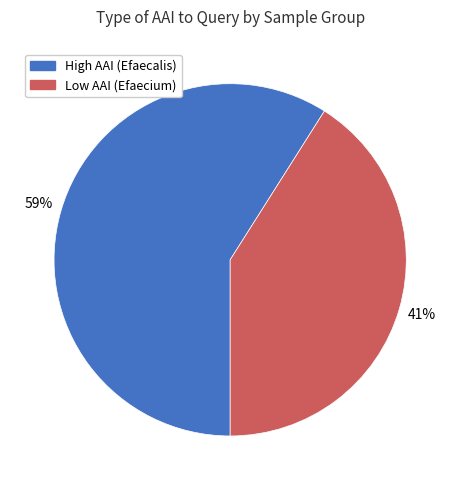

Is there any slice that represents more than half of the pie?

Yes